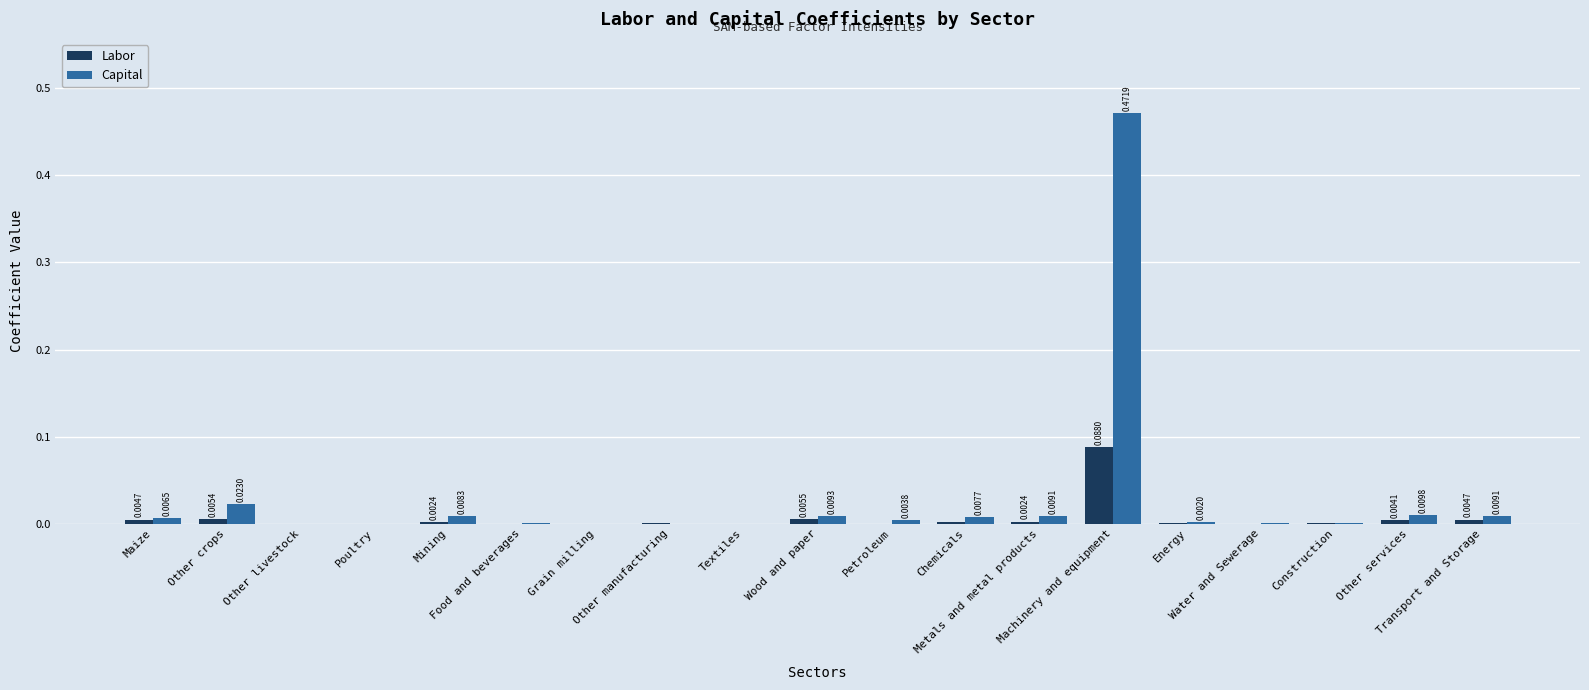

What is the sum of all Capital values?

0.6